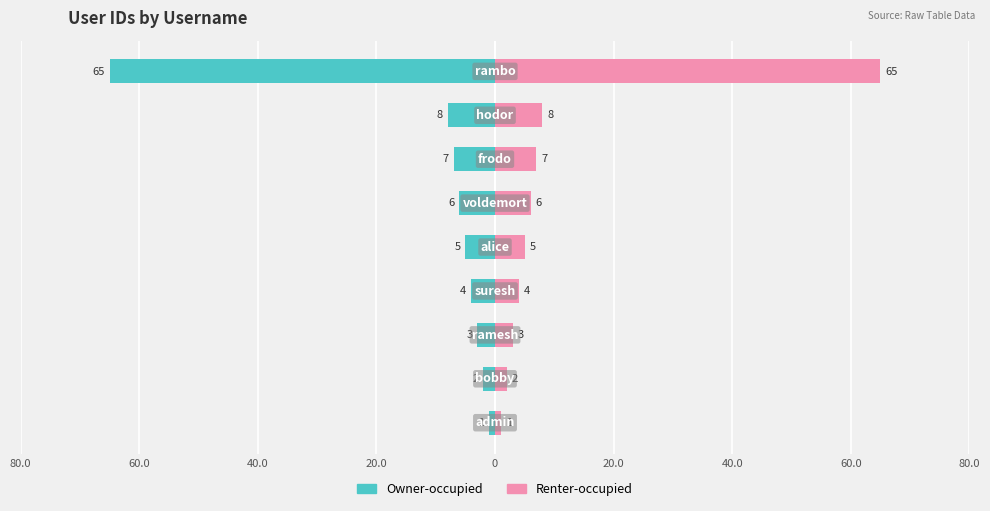

How many groups of bars are there?

9